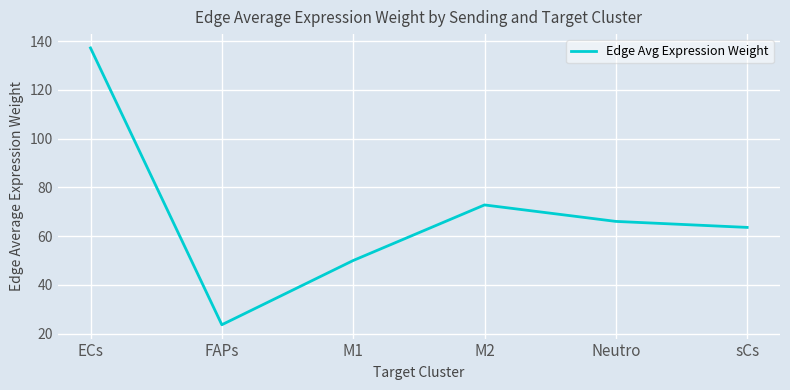

Which label corresponds to the smallest value in the chart?

FAPs